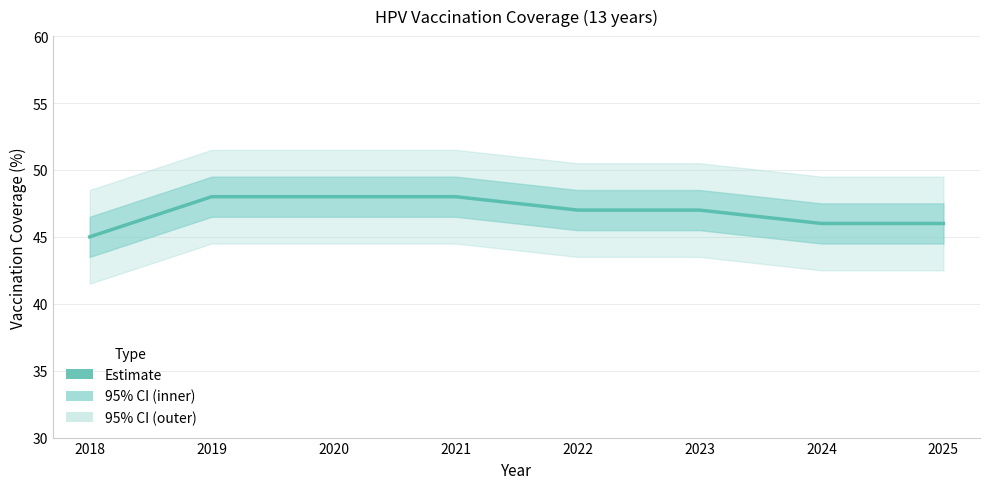

List the labels in order of value, smallest first.

2018, 2024, 2025, 2022, 2023, 2019, 2020, 2021